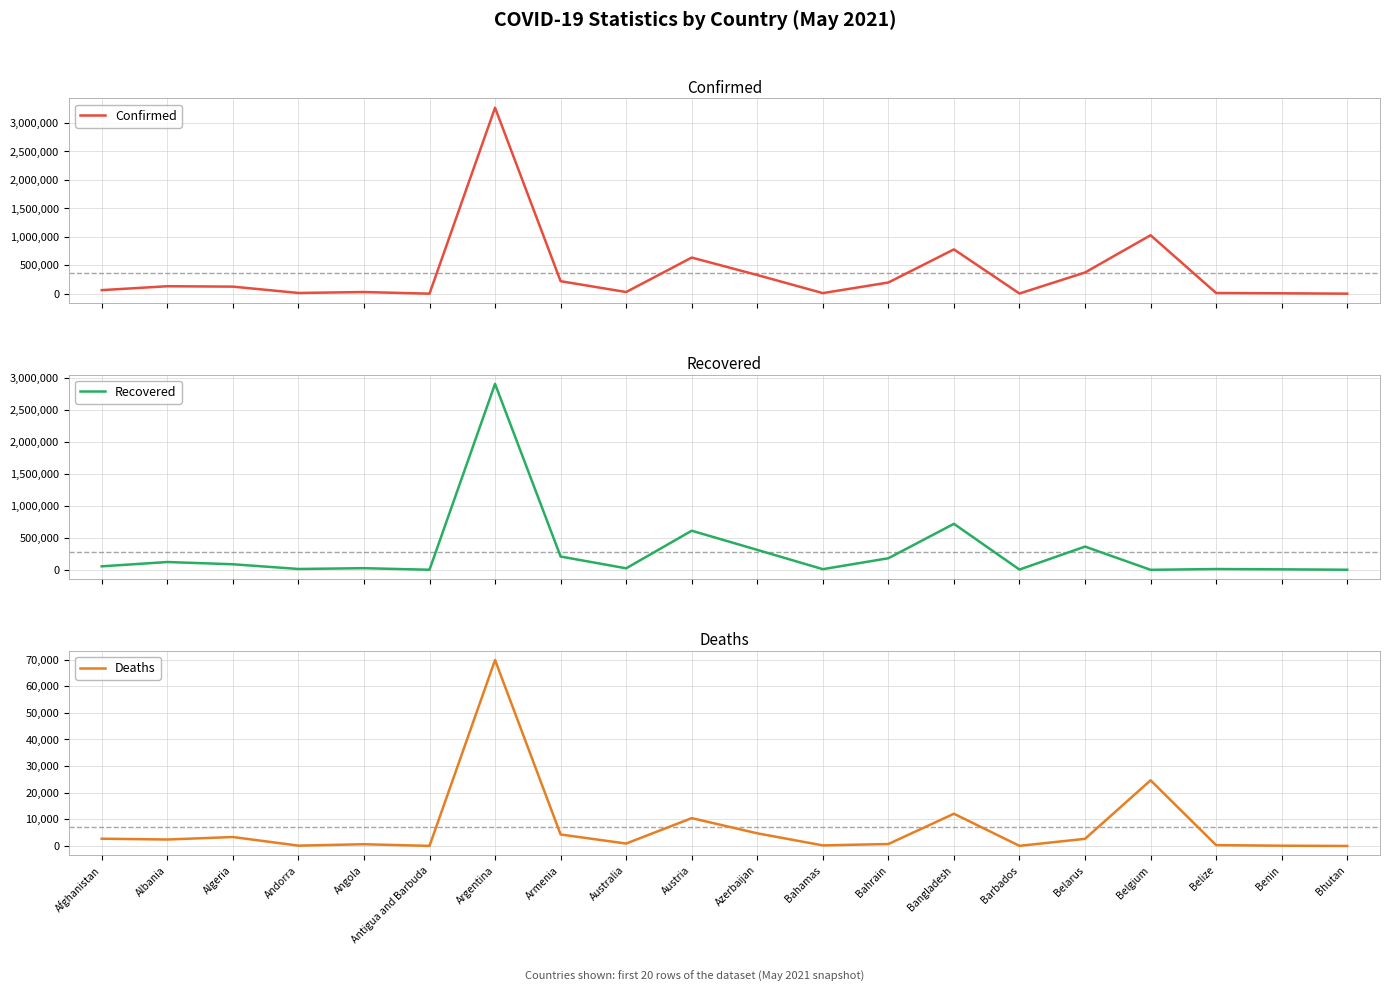

What is the sum of all Confirmed values?

7265501